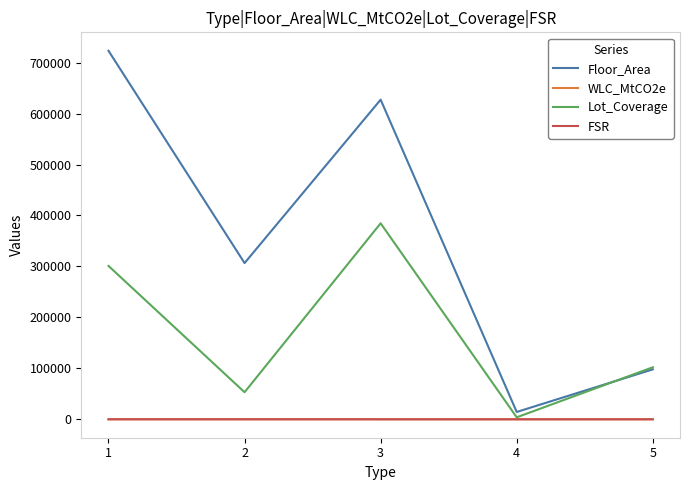

Which series has the largest total across all categories?

Floor_Area